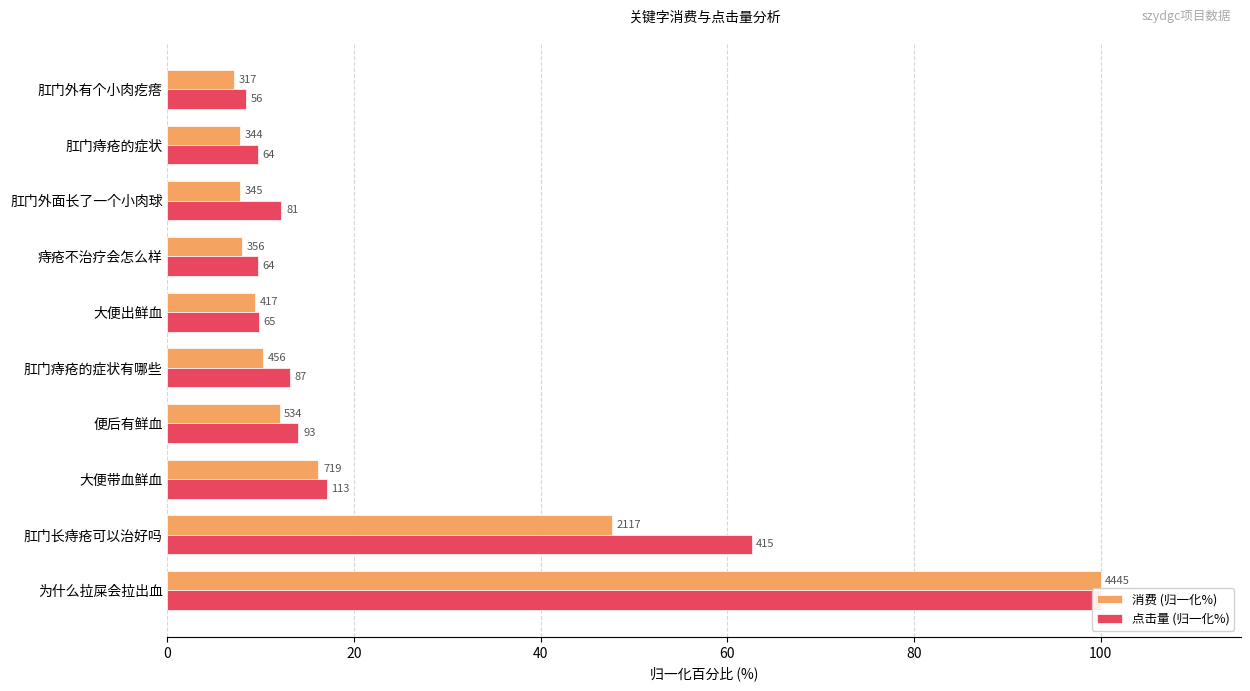

What is the value of the 点击量 (归一化%) bar at the 1st from the left?

100.0